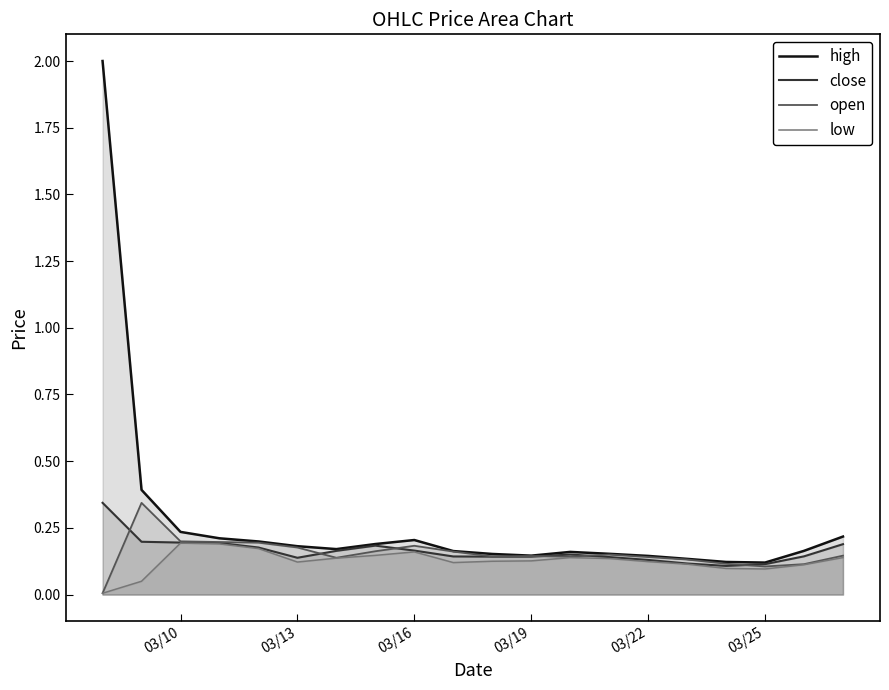

In low, how many points are higher than both neighbors (excluding endpoints)?

3